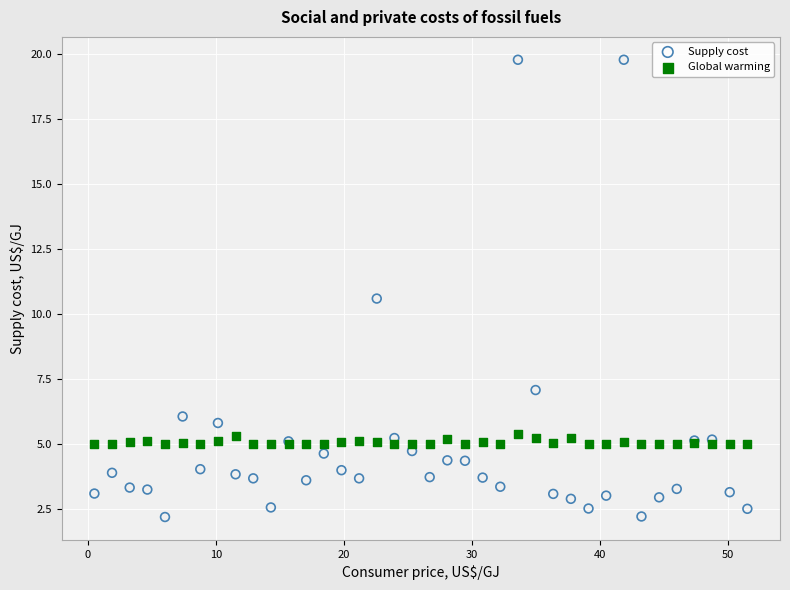

Which series has the widest spread of Y values?

Supply cost